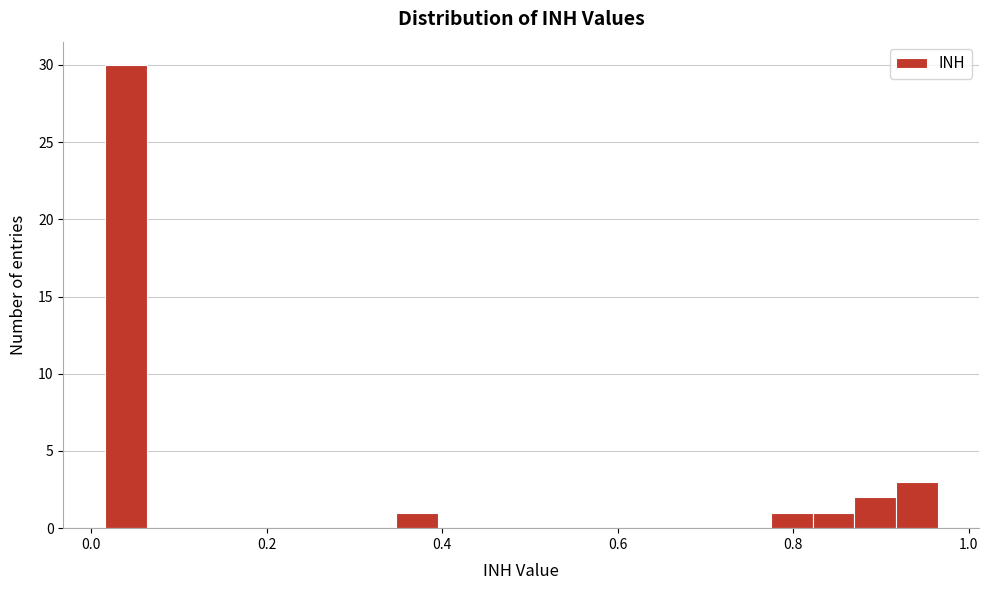

Read against the x-axis, roughly where is the centre of the tallest bar?

0.04